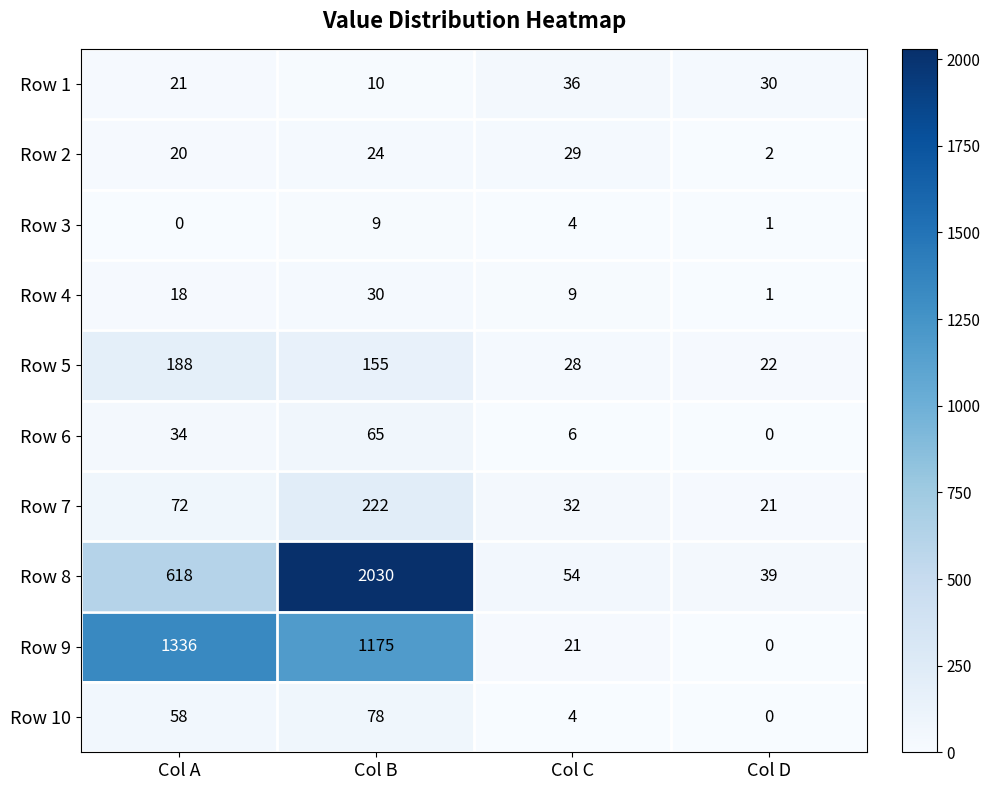

What is the sum of all Row 10 values?

140